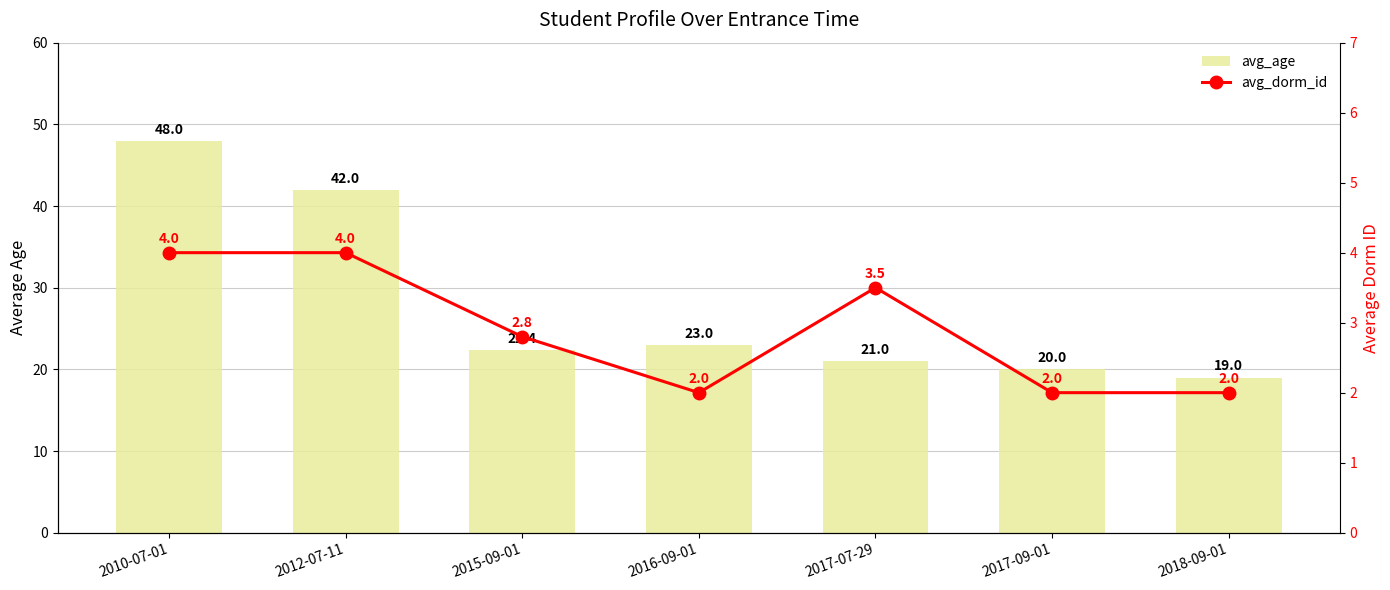

What is the difference between the second highest and second lowest values in the avg_dorm_id series?

2.0